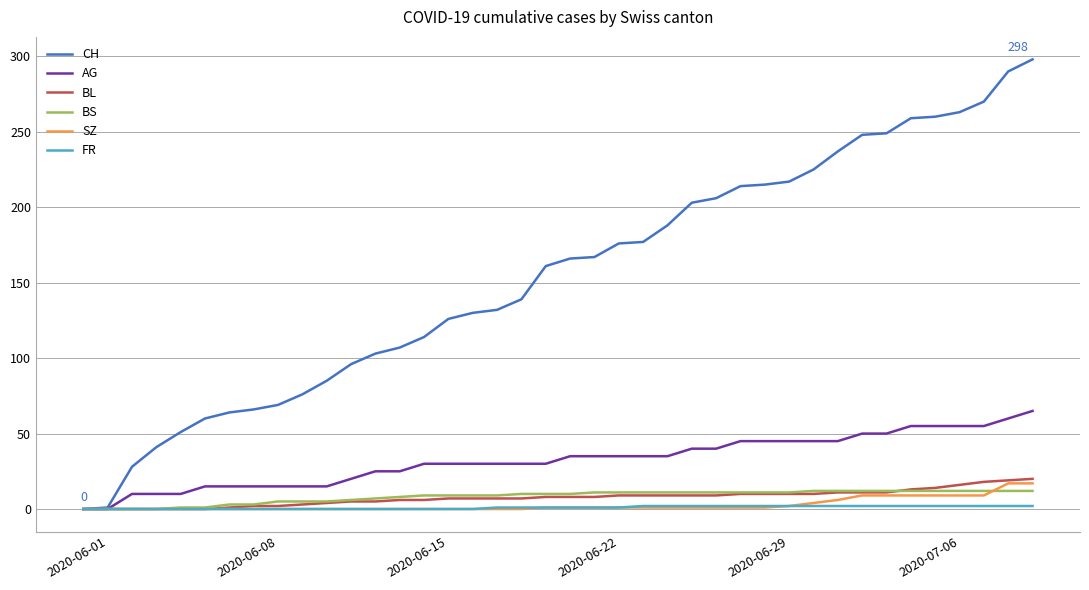

Which series has the largest range (max minus min)?

CH